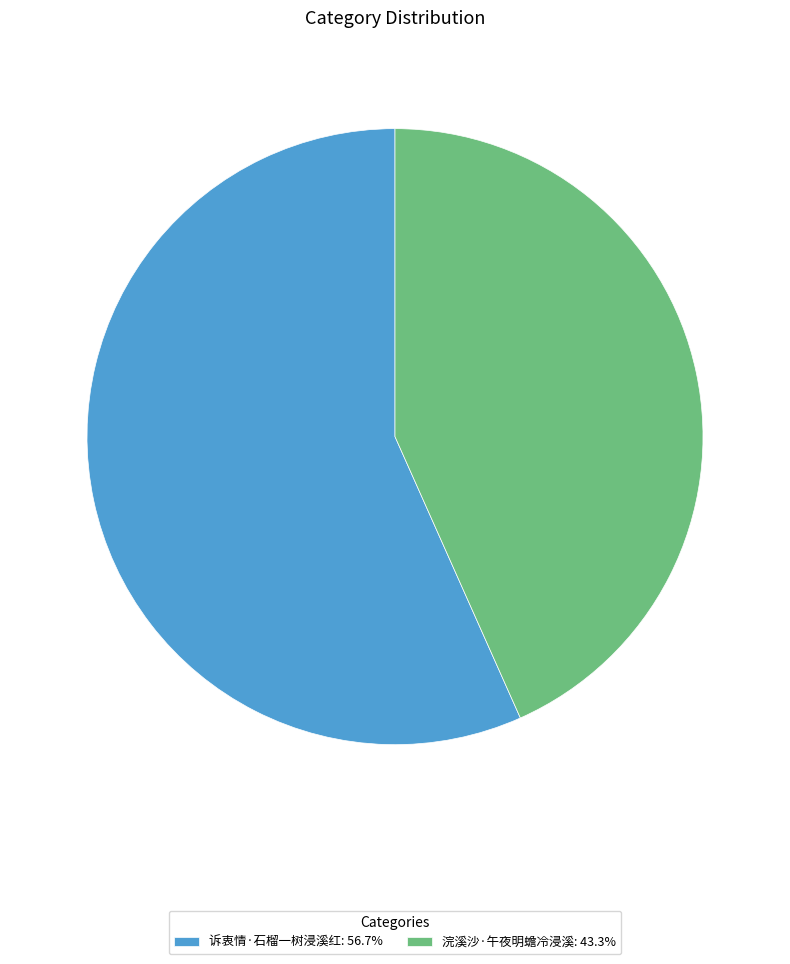

How many slices are in this pie chart?

2